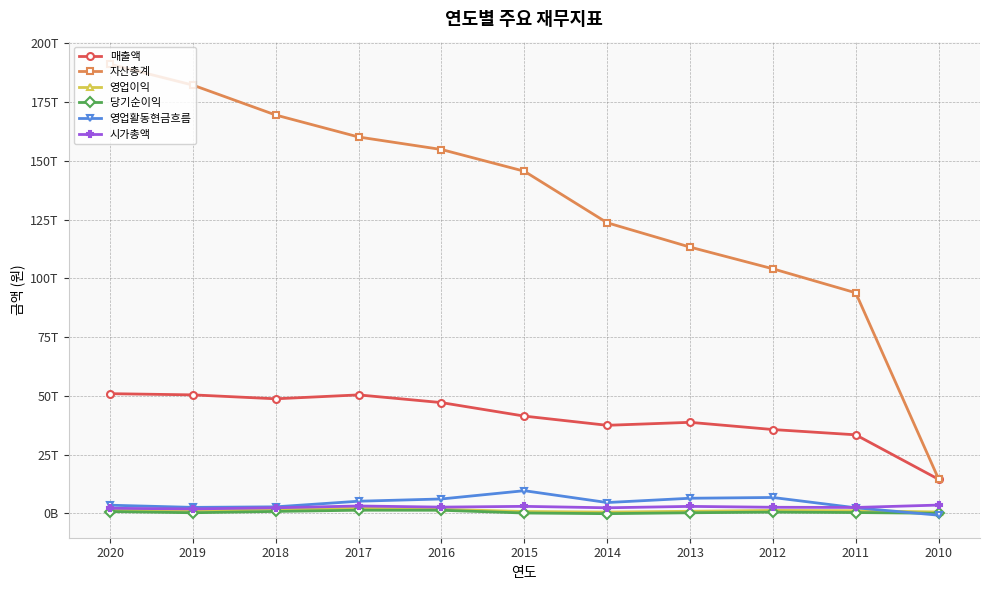

What is the value of the 시가총액 point at the 7th from the left?

2342460468750